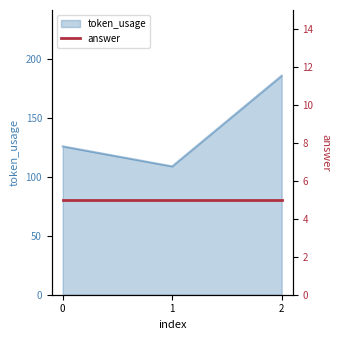

At which label does the data first exceed 126?

2